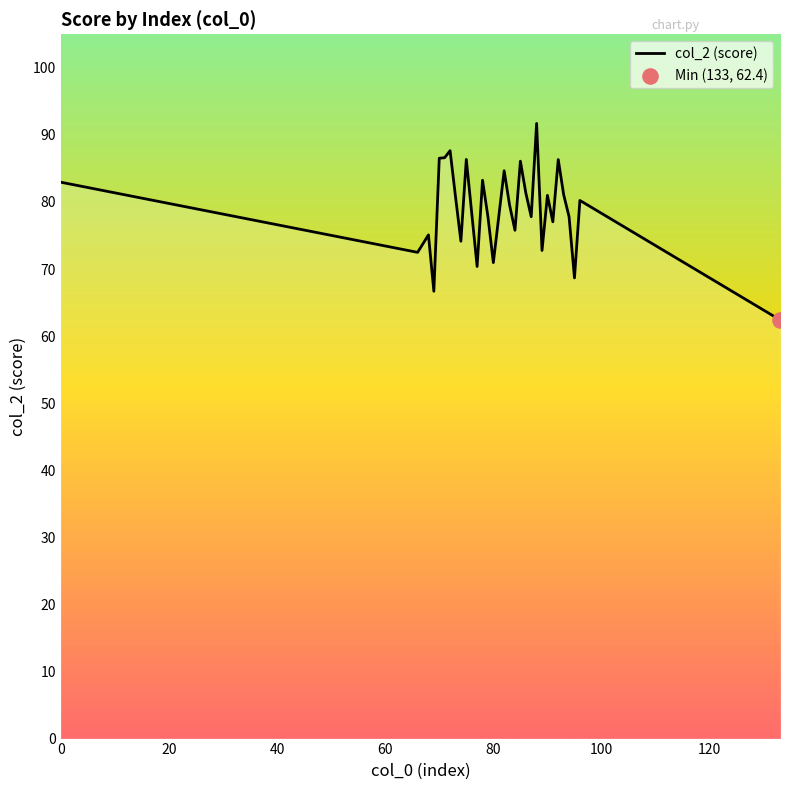

What is the difference between the maximum and minimum values?

29.3